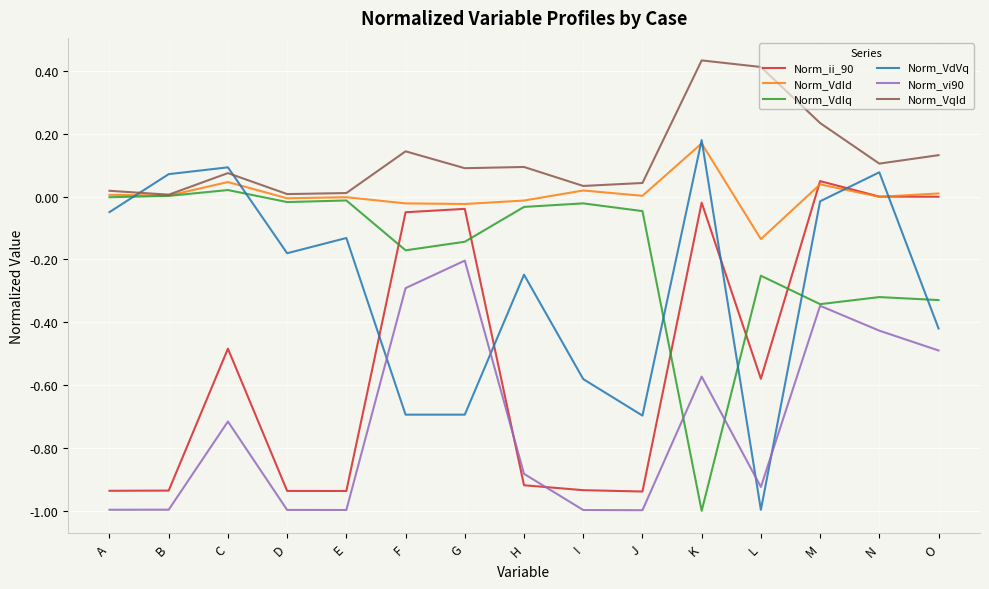

What are all the series names shown in the legend?

Norm_ii_90, Norm_VdId, Norm_VdIq, Norm_VdVq, Norm_vi90, Norm_VqId